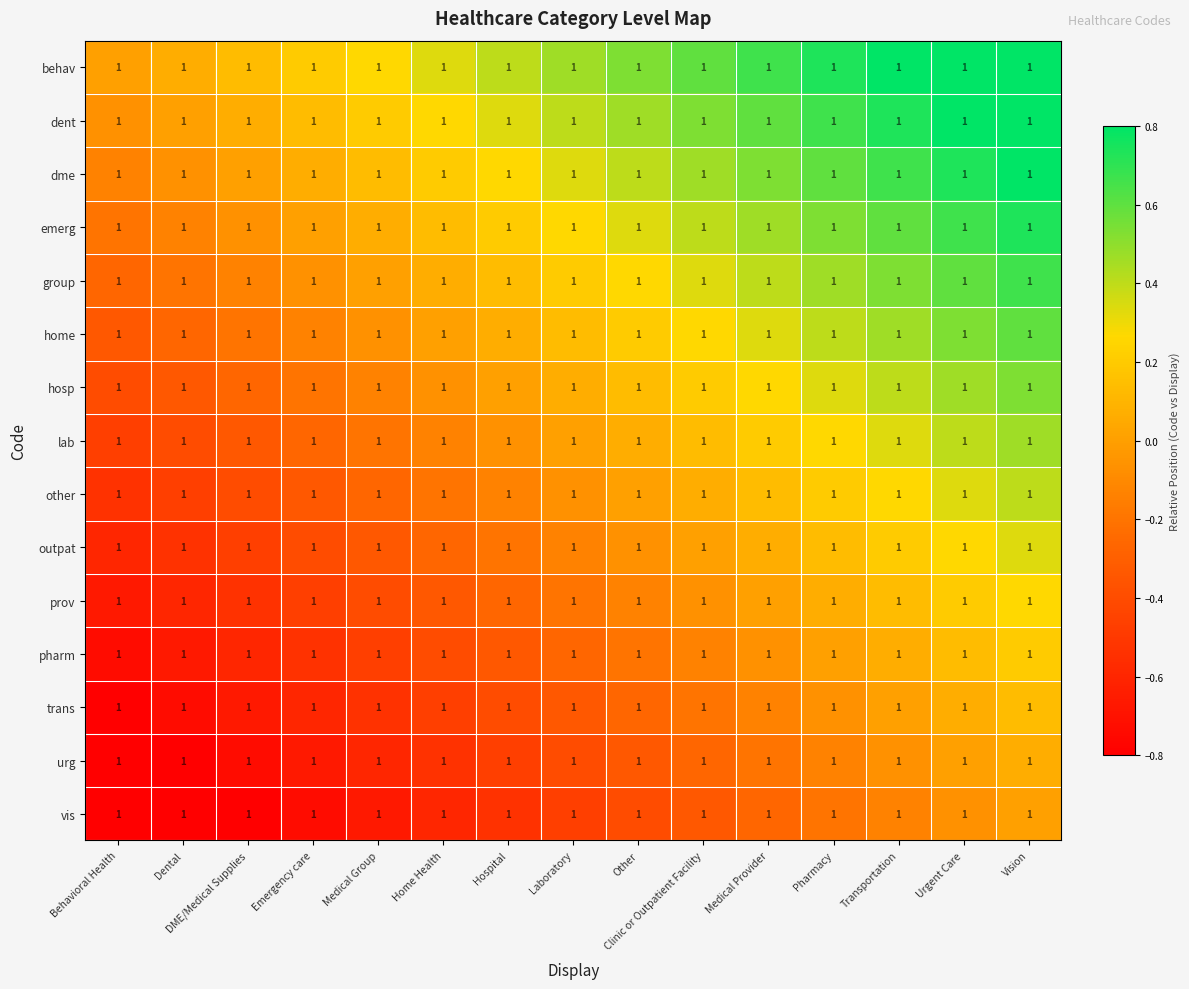

What is the maximum value for outpat?

0.3